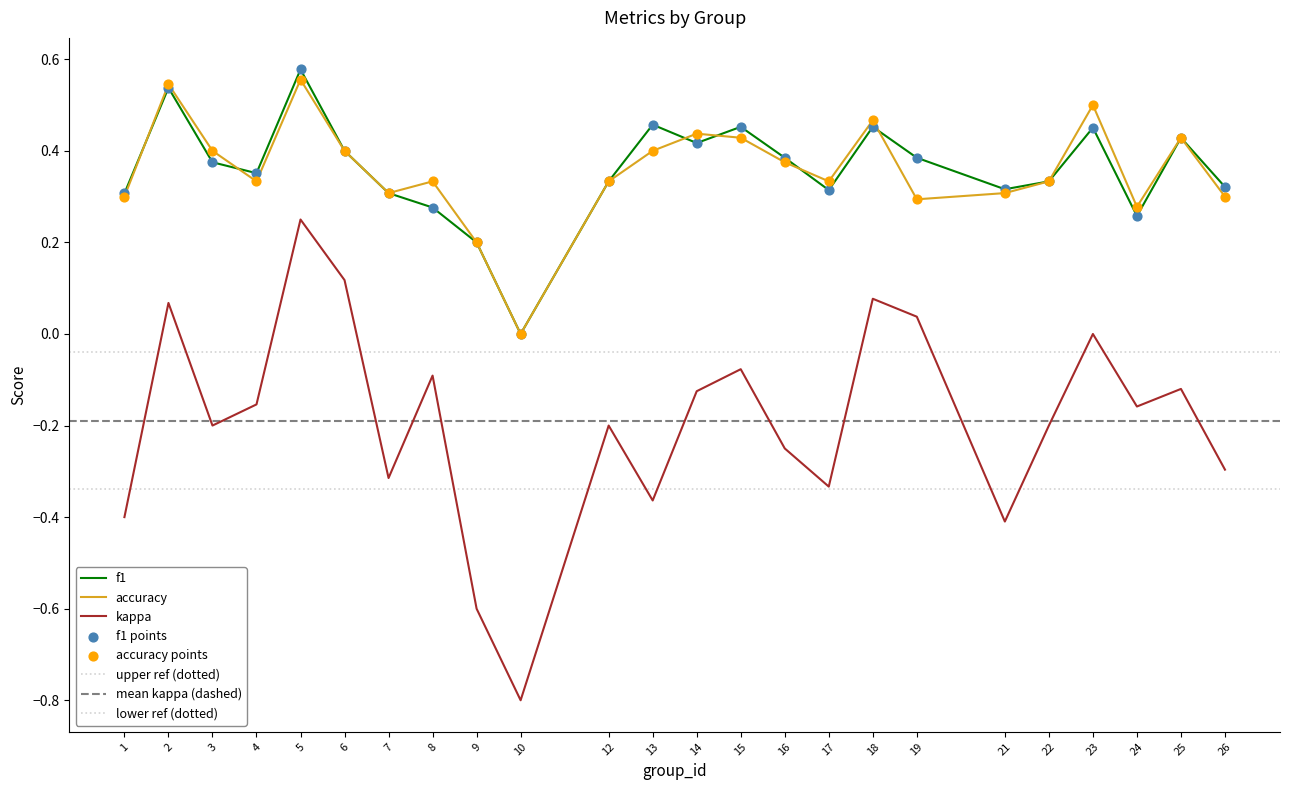

At how many categories does at least one series exceed 0?

23